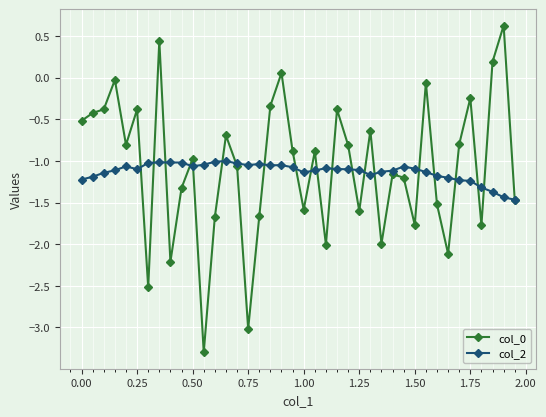

What is the smallest value displayed?

-3.3